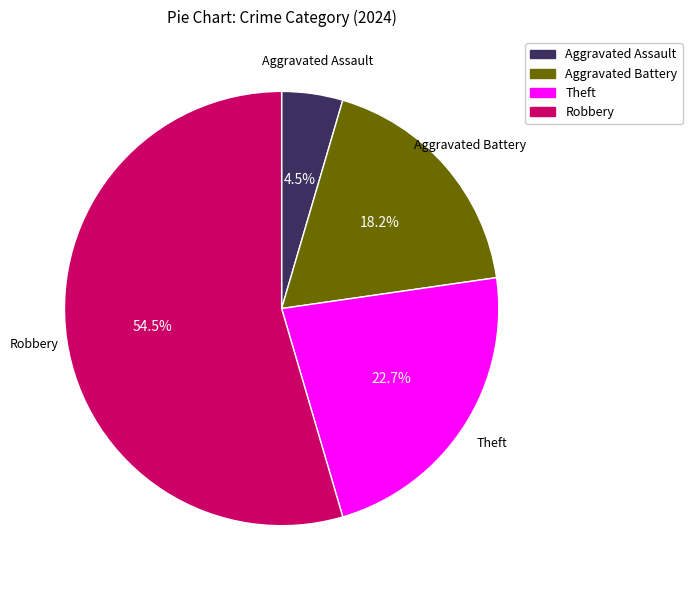

How many segments does this pie chart have?

4